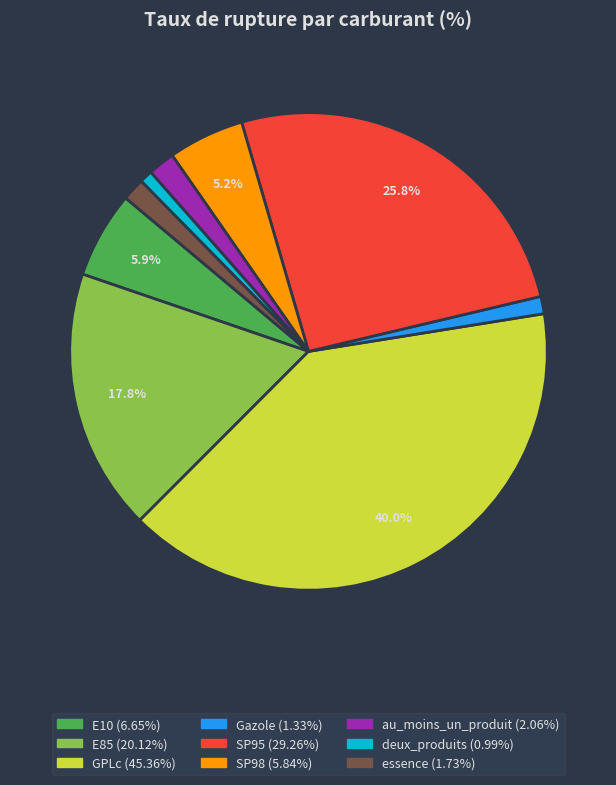

What percentage is the au_moins_un_produit slice, to the nearest percent?

2%